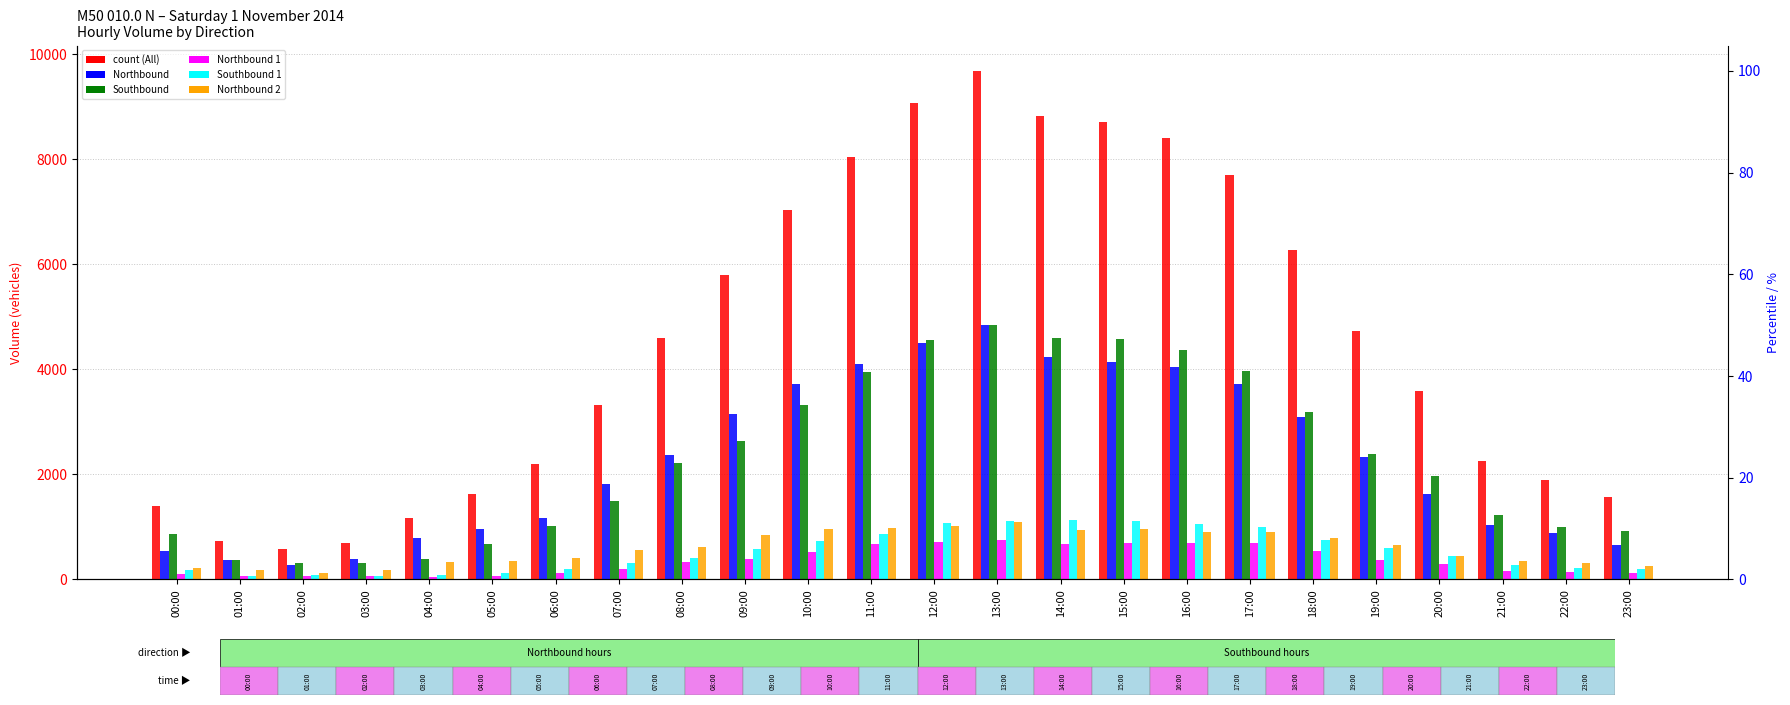

Count the number of data series in this chart.

6